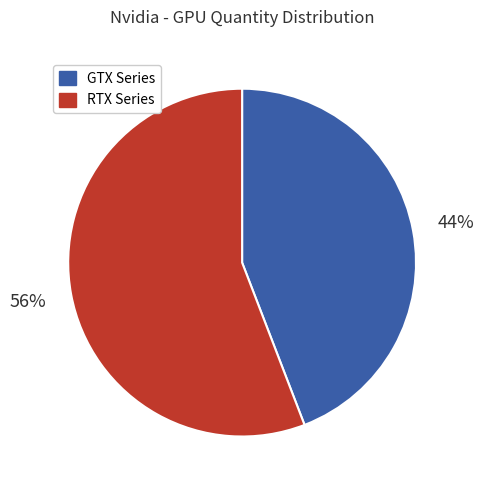

To the nearest percent, what is the average slice percentage?

50%